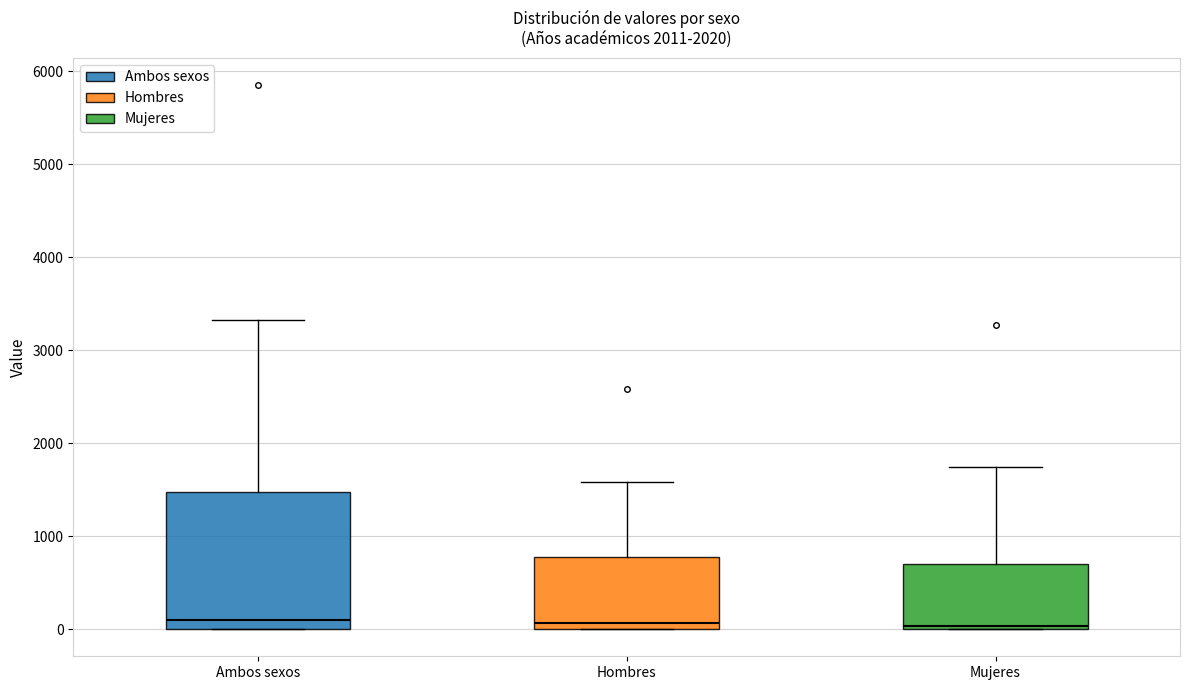

Where is the upper edge of the box for Ambos sexos on the y-axis? The values are not printed on the chart, so give them approximately, as read against the axis.

1500